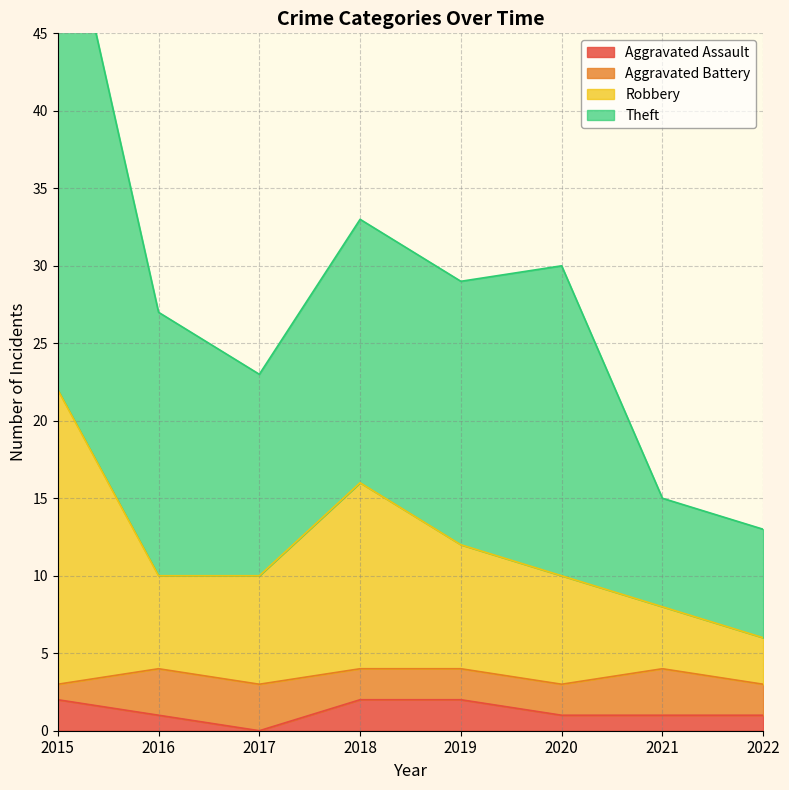

Is it true that Aggravated Assault equals 2 at 2015?

True